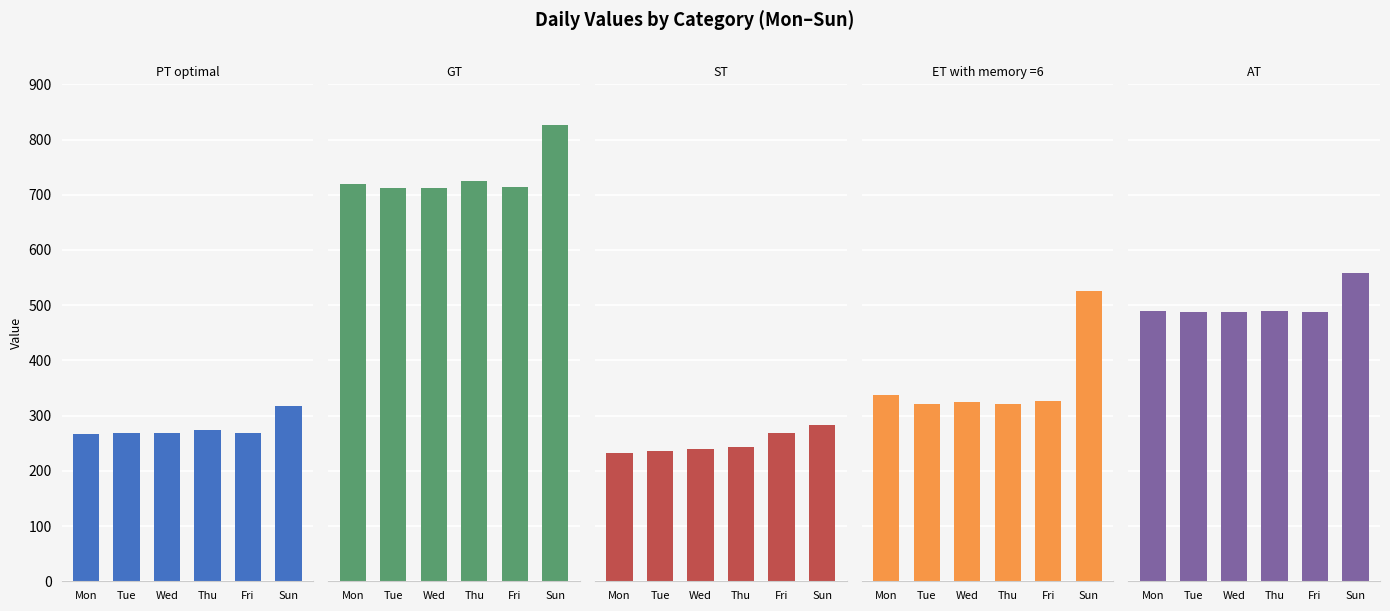

Count the number of categories in the chart.

6